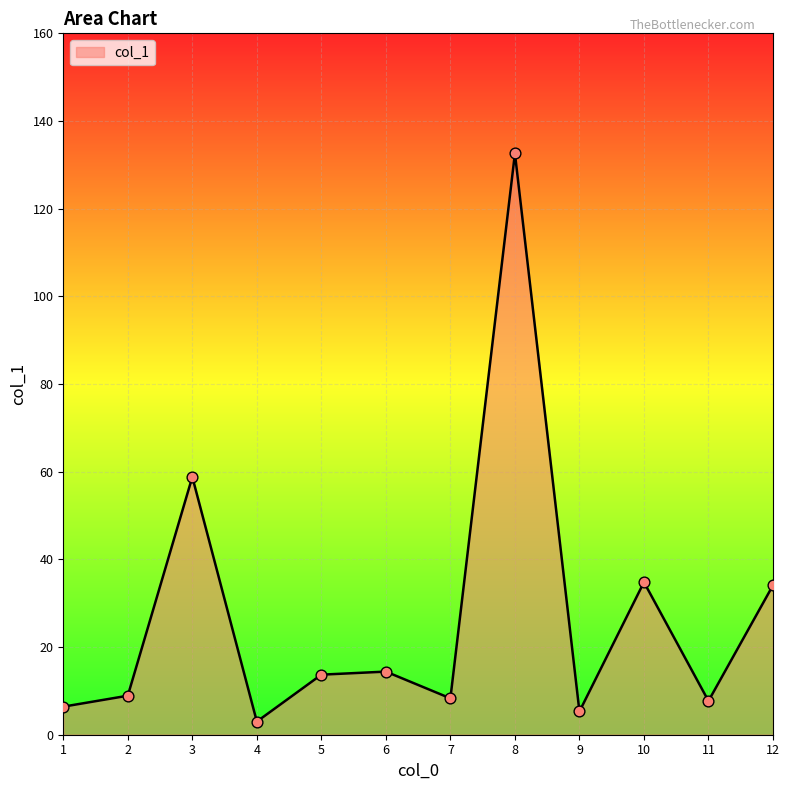

Approximately how many times larger is the value at 7 compared to 5?

0.6